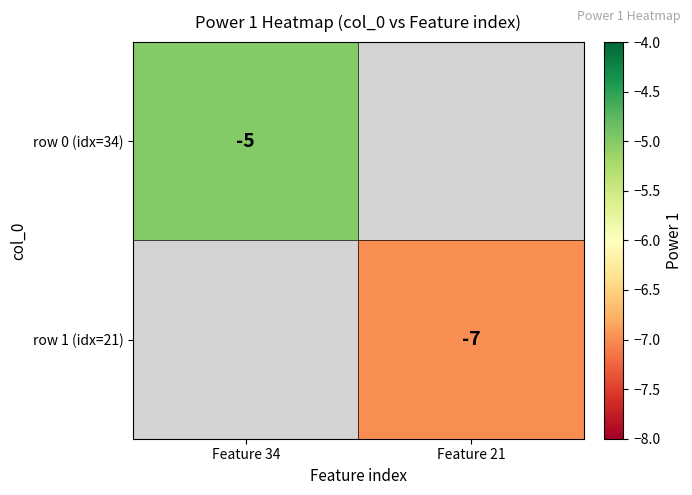

The value of row 0 (idx=34) at Feature 34 is -5. True or false?

True